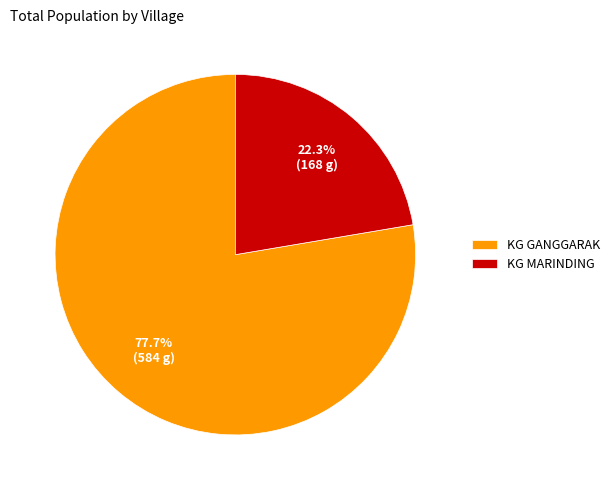

Which slice is the largest?

KG GANGGARAK